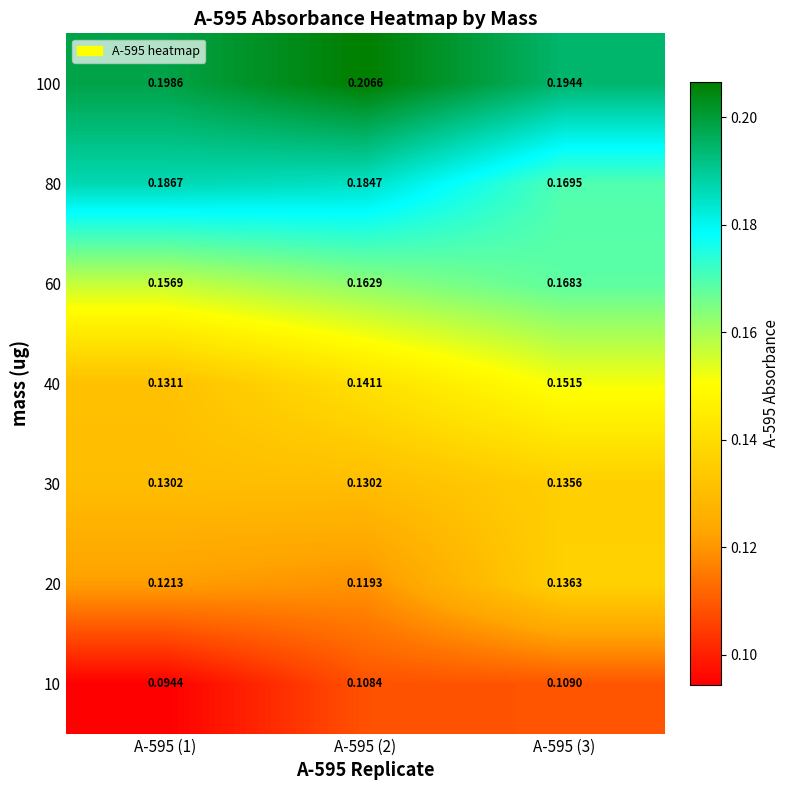

Rank the series at A-595 (2) from lowest to highest value.

10, 20, 30, 40, 60, 80, 100